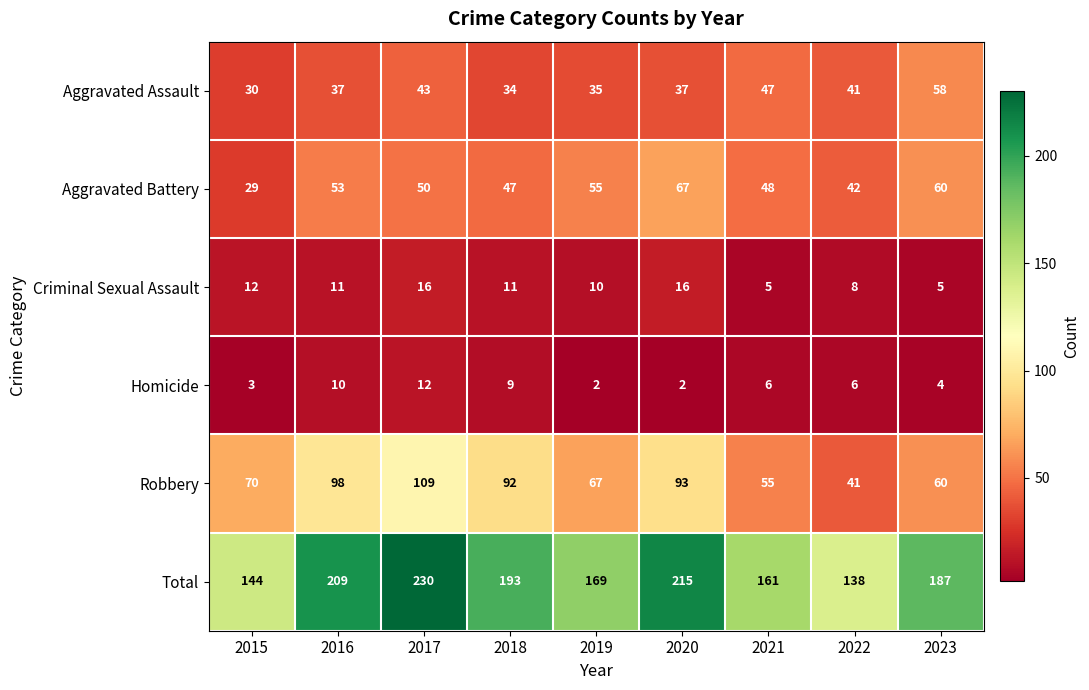

The Robbery series shows 74 at 2017. True or false?

False